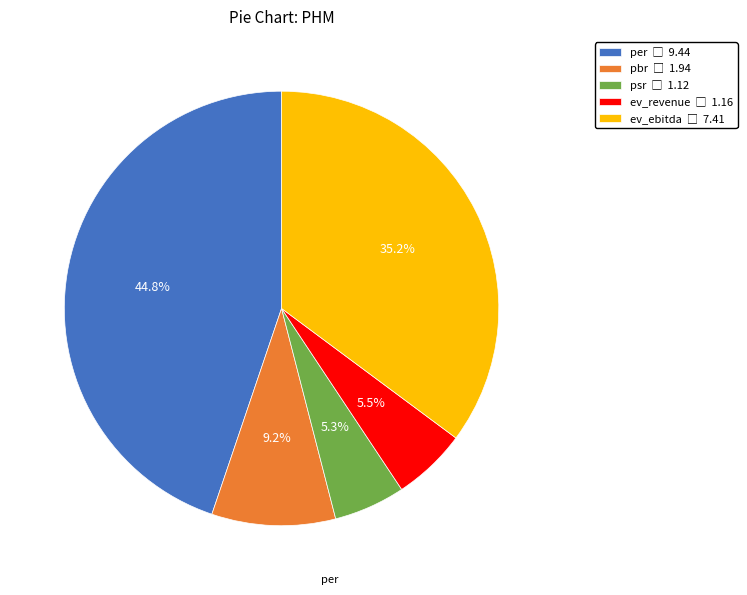

To the nearest percent, what portion does per represent?

45%